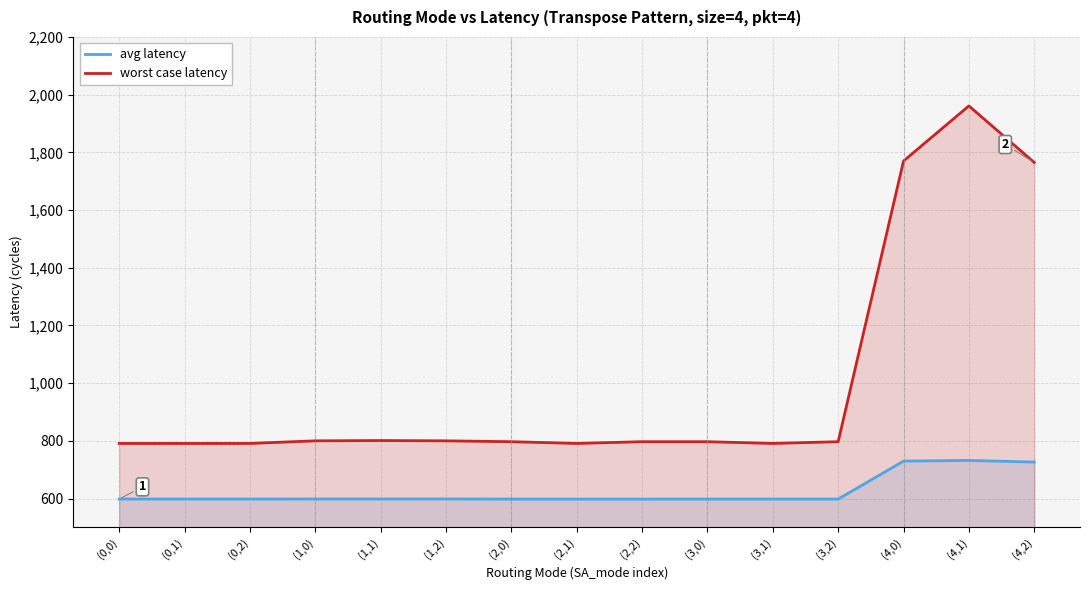

What is the difference between the maximum and minimum values in the worst case latency series?

1170.0